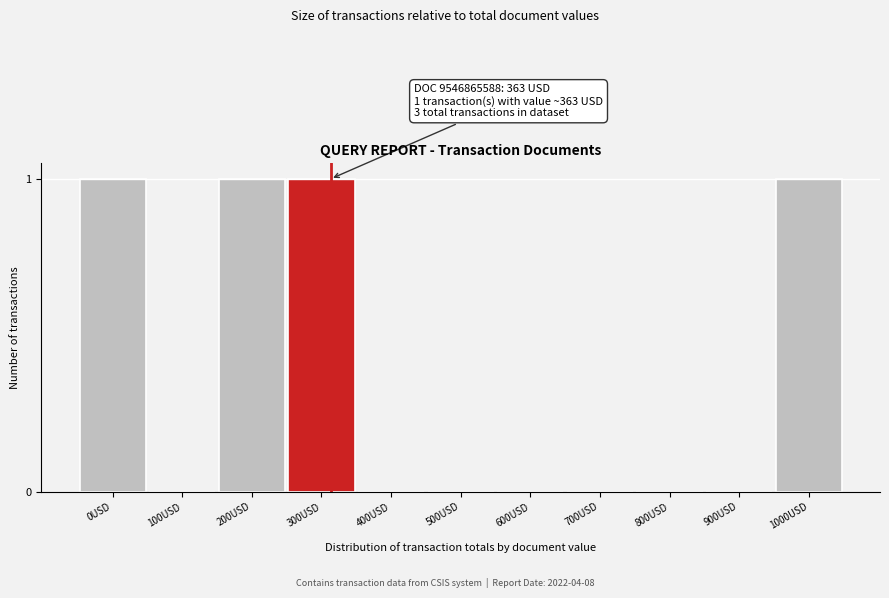

Reading left to right, what are all the values shown in this chart?

0USD=1	100USD=0	200USD=1	300USD=1	400USD=0	500USD=0	600USD=0	700USD=0	800USD=0	900USD=0	1000USD=1